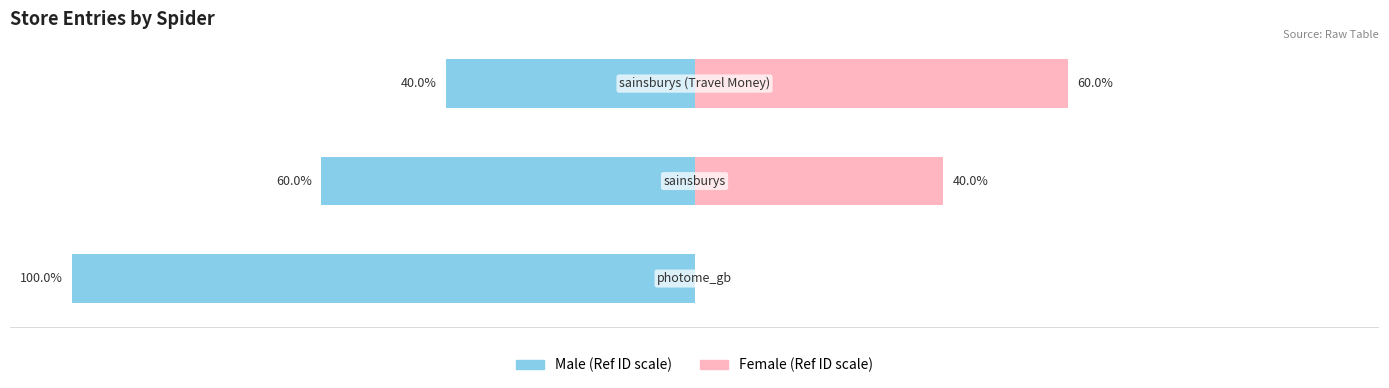

Read the Female value at 1, to the nearest 10.

40